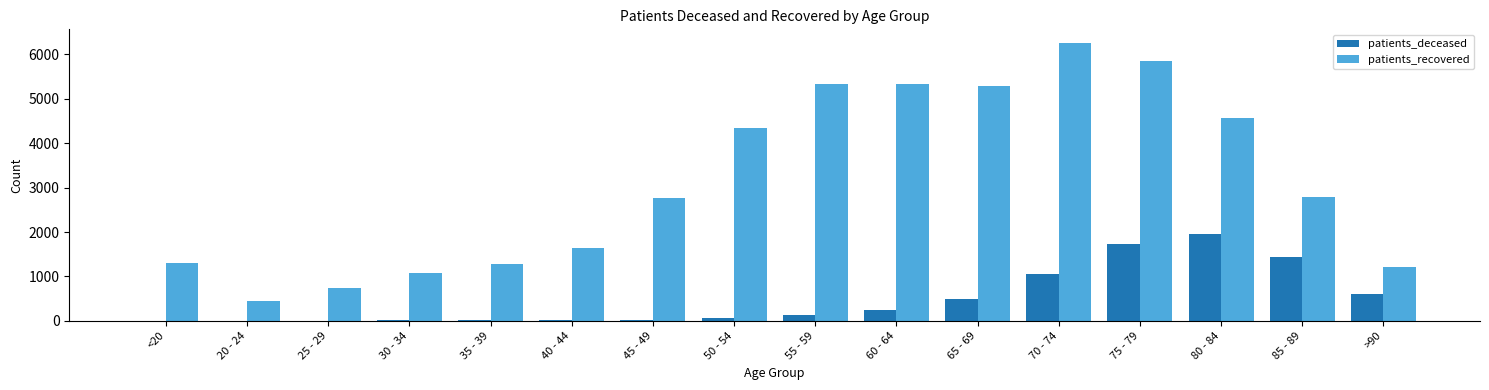

Which series has the largest total across all categories?

patients_recovered